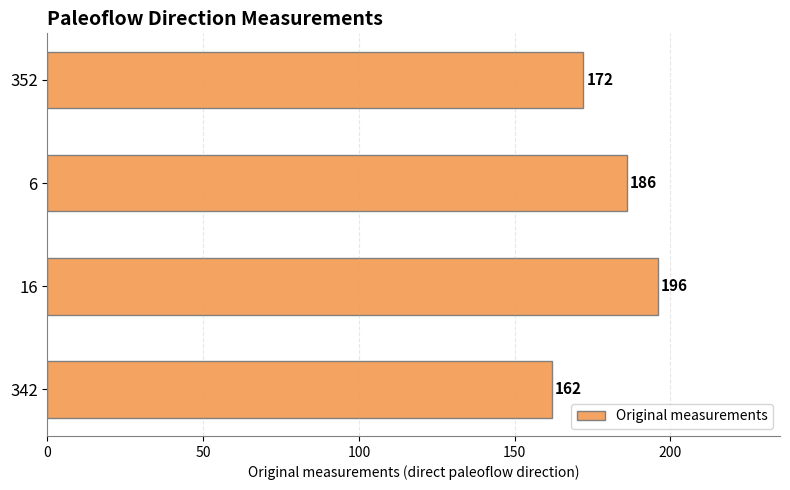

Reading top to bottom, transcribe all the data shown in this chart.

172	186	196	162